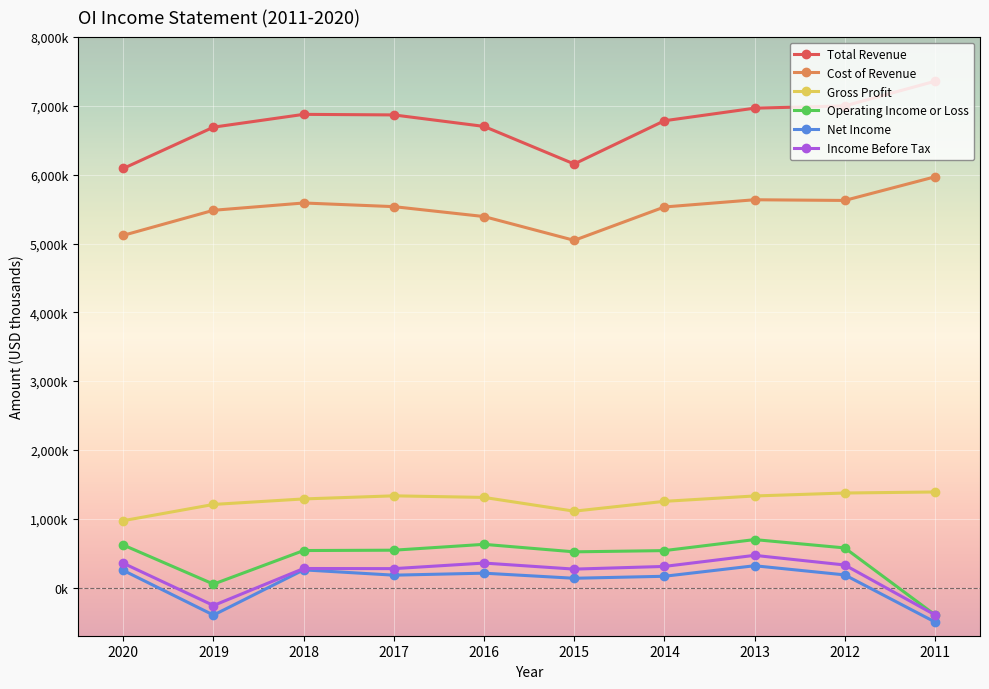

True or false: Cost of Revenue and Net Income cross at least once.

False